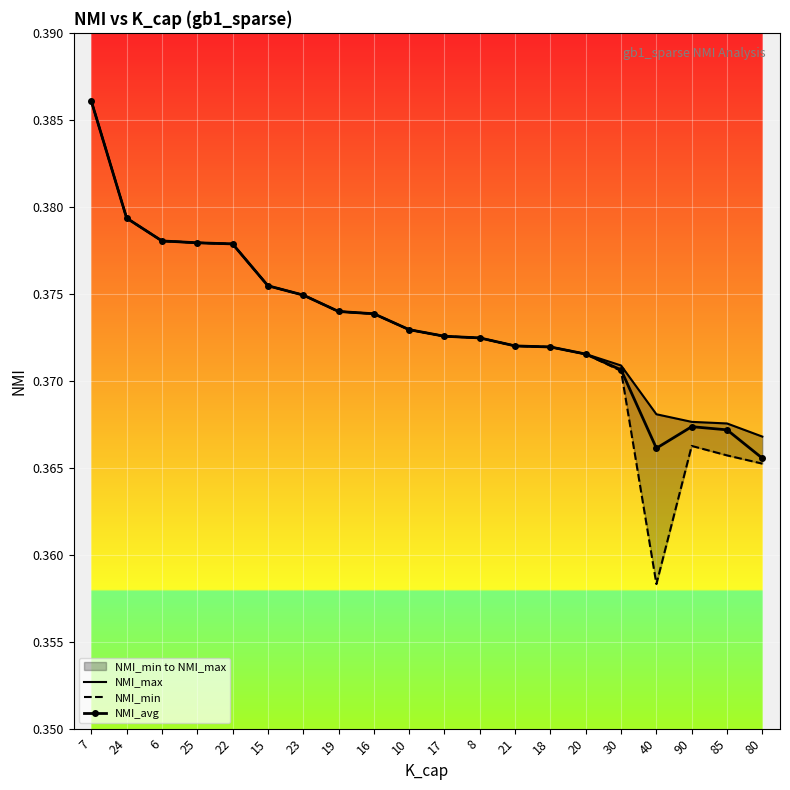

What position from the right is 20?

6